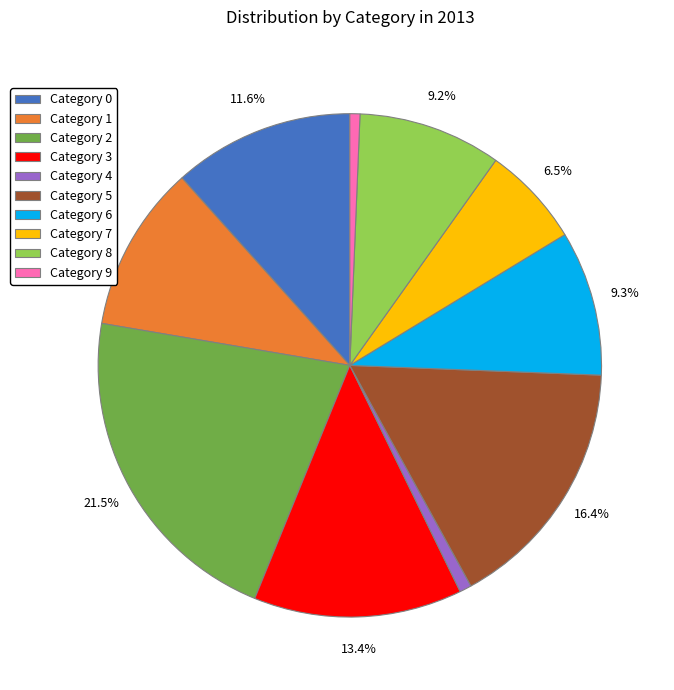

How much of the chart is everything except Category 1?

89.3%